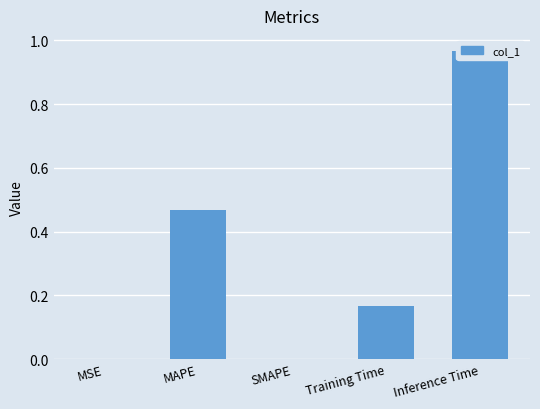

Rank the categories by value from lowest to highest.

SMAPE, MSE, Training Time, MAPE, Inference Time